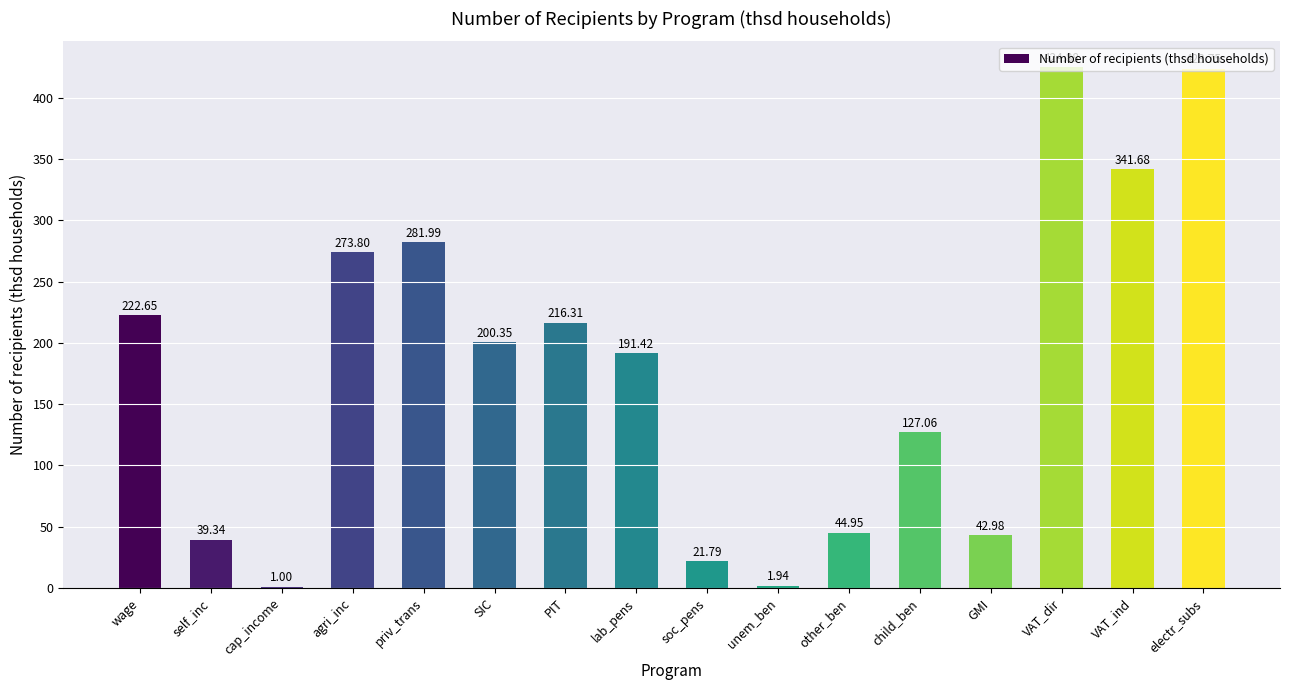

At which category does the chart reach its peak across all series?

VAT_dir